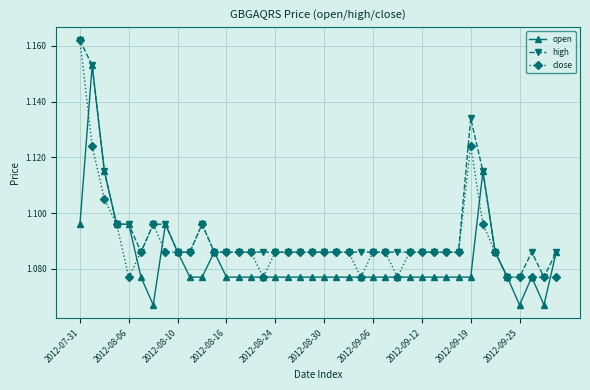

Count the high values in the range 1 to 2.

40